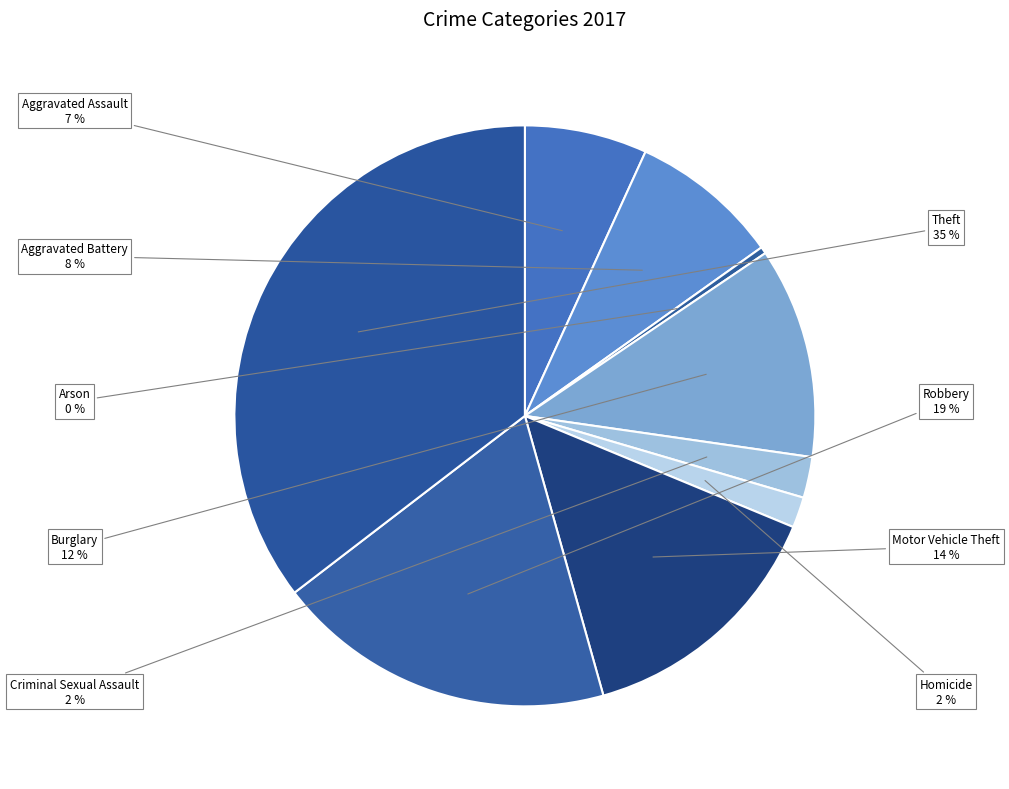

Rank the categories by value from highest to lowest.

Theft, Robbery, Motor Vehicle Theft, Burglary, Aggravated Battery, Aggravated Assault, Criminal Sexual Assault, Homicide, Arson